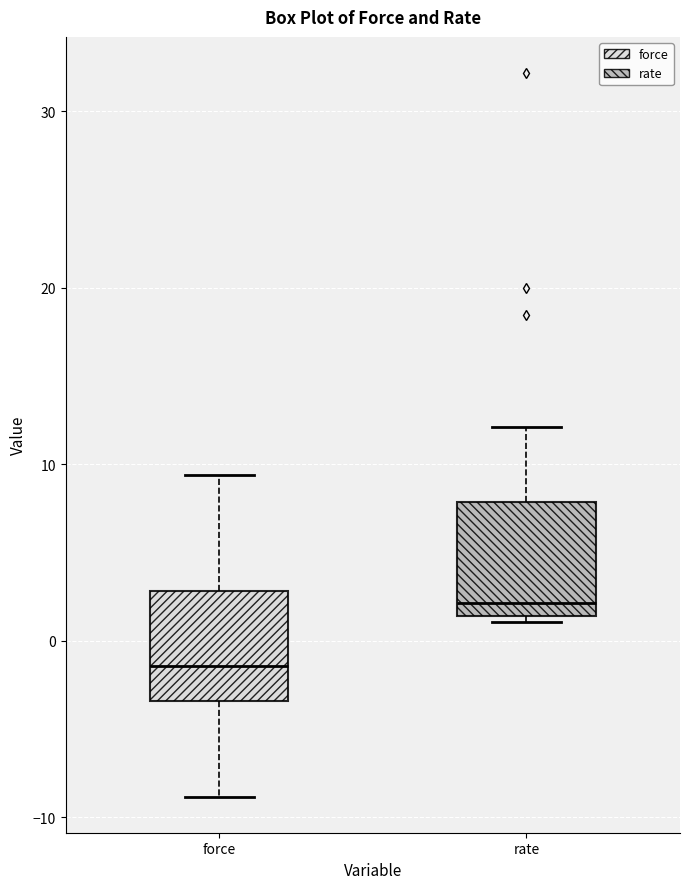

Where is the upper edge of the box for force on the y-axis? The values are not printed on the chart, so give them approximately, as read against the axis.

3